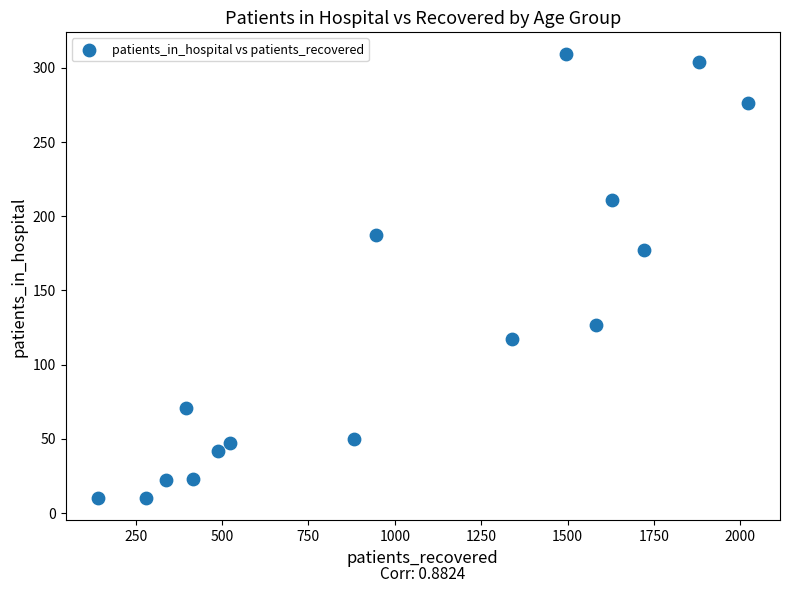

What Y value in the scatter plot is closest to 159?

177